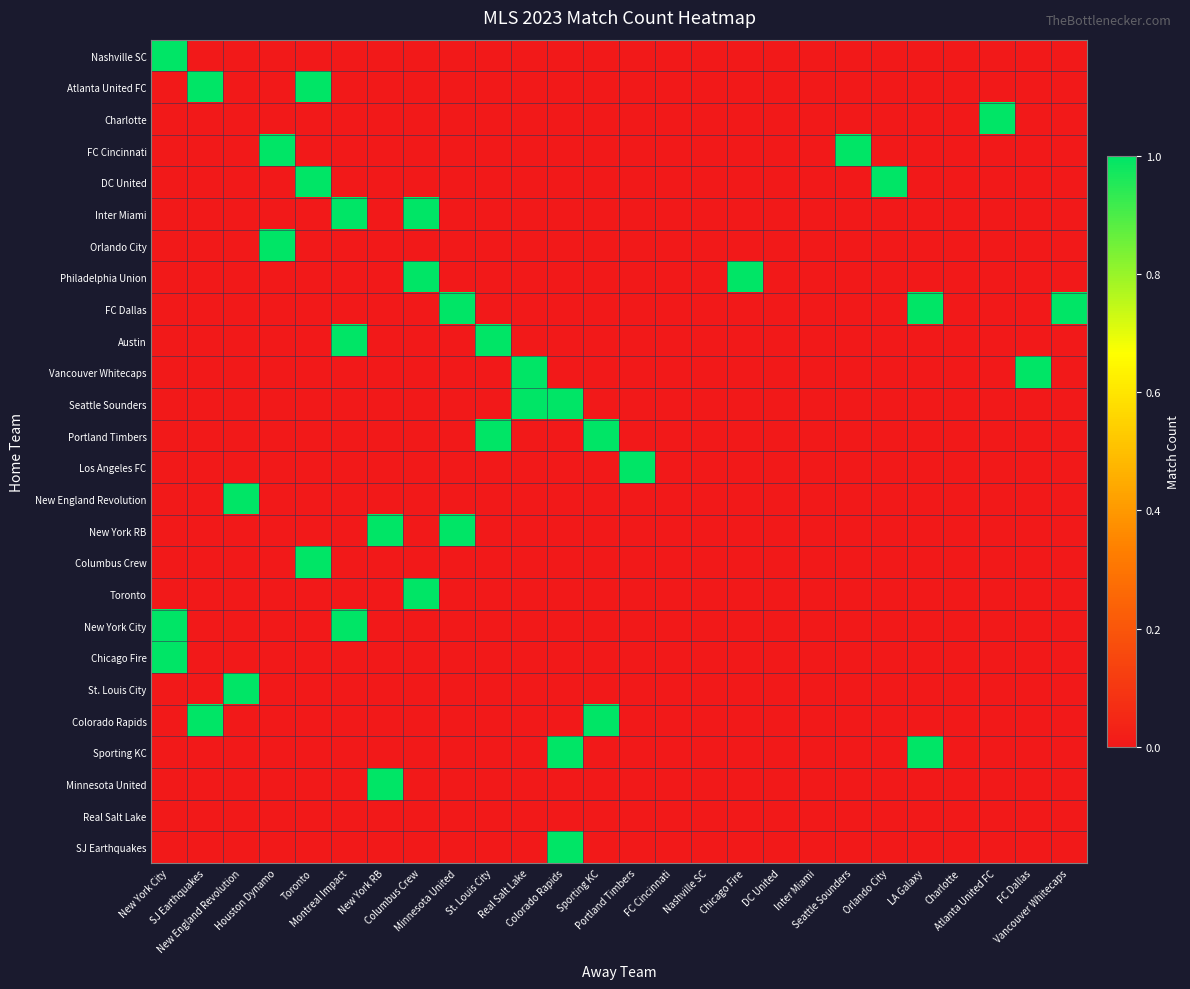

True or false: Atlanta United FC has a value of 1 at Orlando City.

False